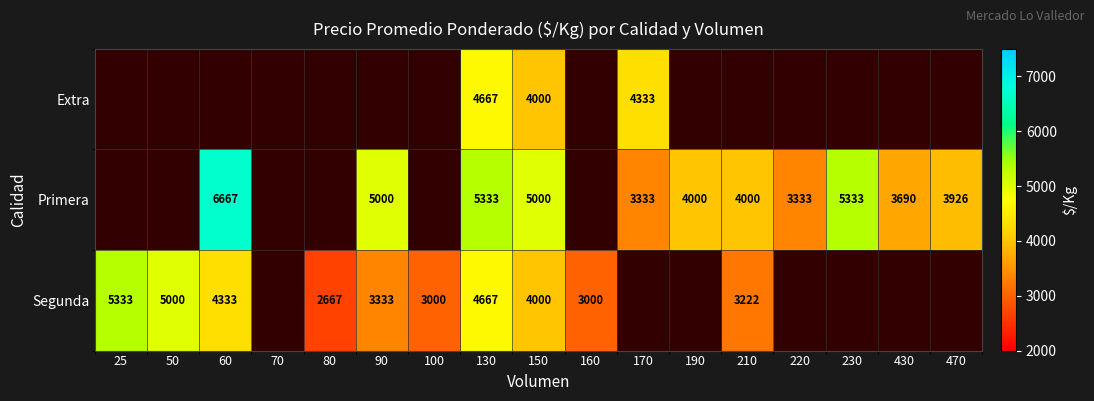

What is the sum of the Primera values at 220 and 470?

7259